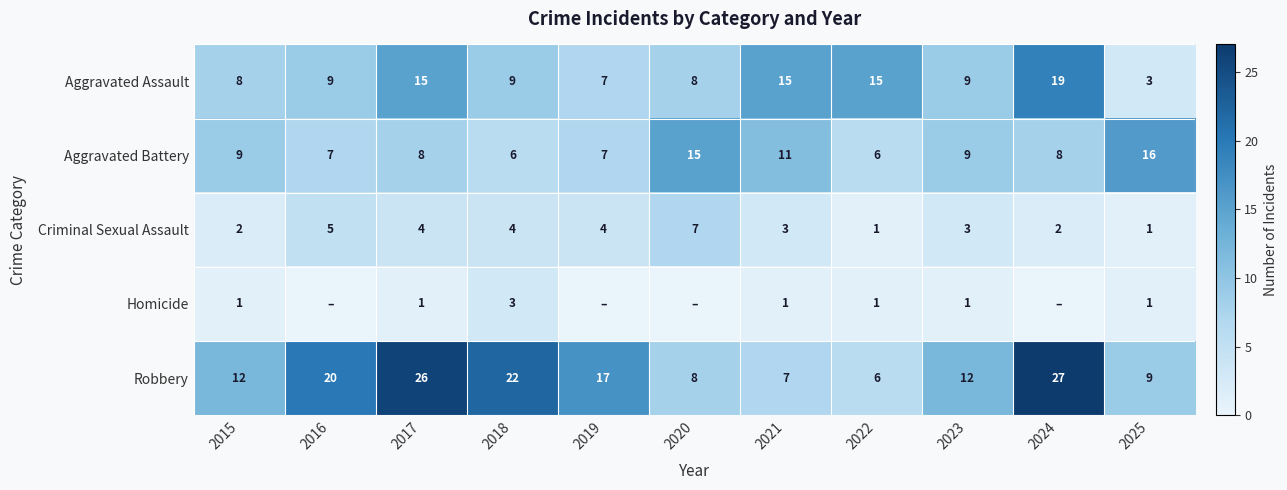

How many distinct data groups are displayed?

5